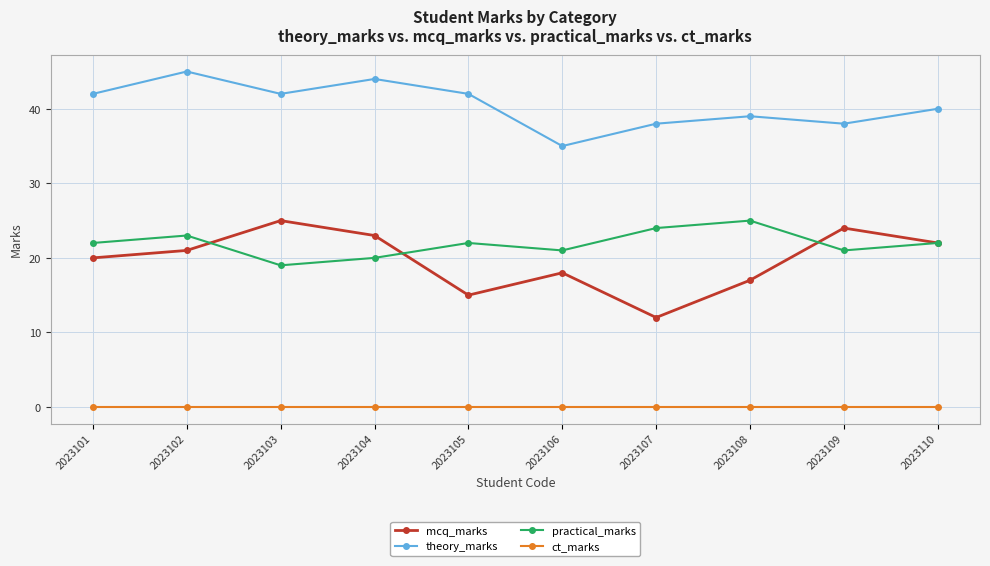

Is this an area chart (filled region under the line)?

No